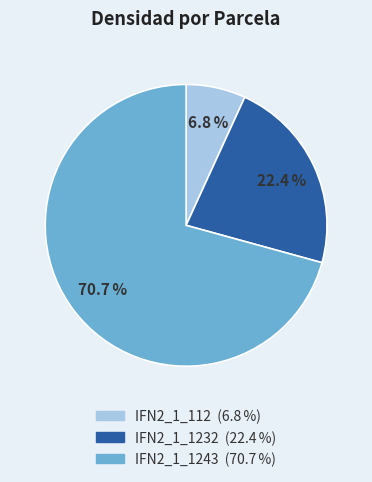

To the nearest percent, what portion does IFN2_1_112 represent?

7%